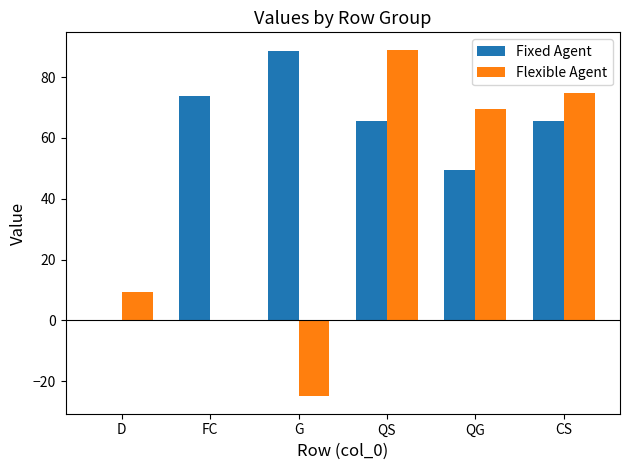

What is the difference between the Flexible Agent values at FC and D?

9.3